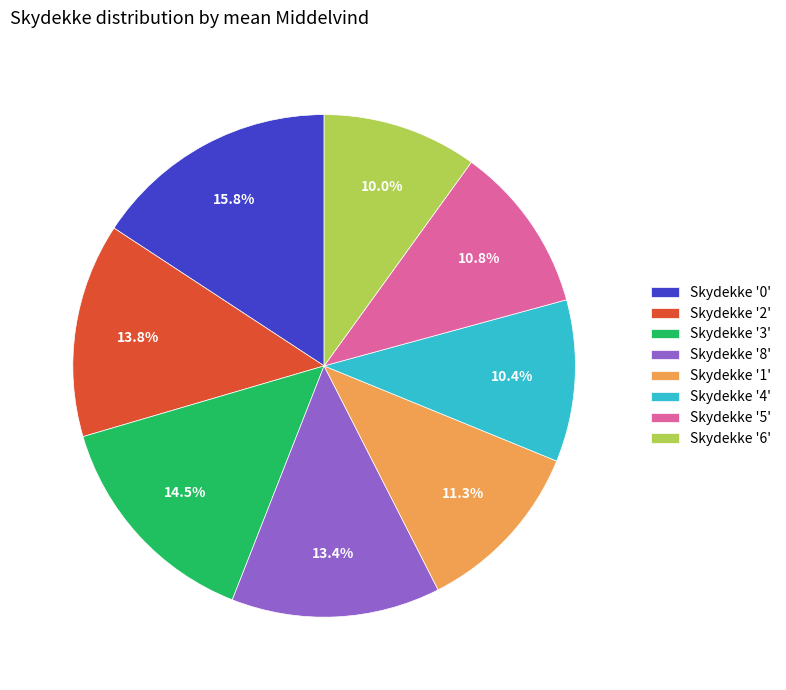

Does any single category account for the majority?

No